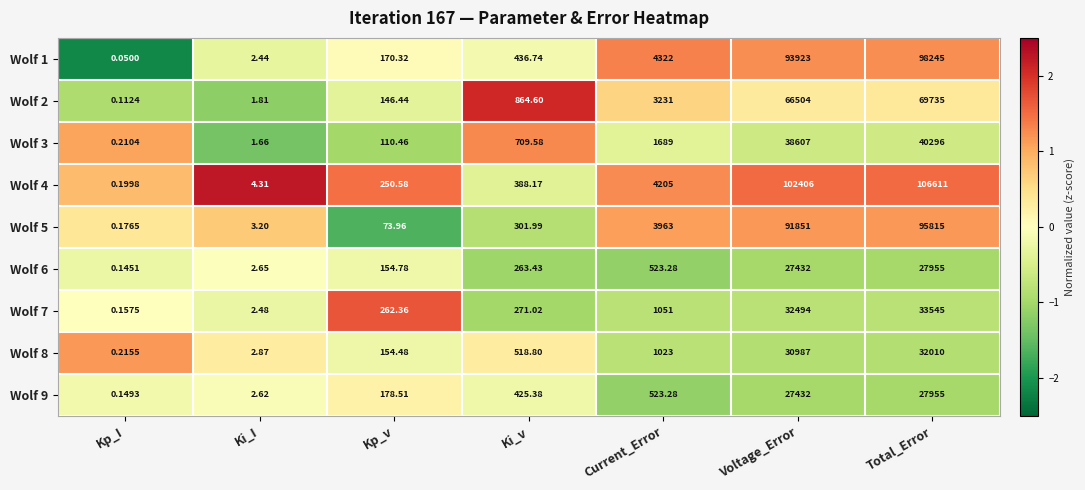

Is the value of Wolf 2 at Current_Error greater than the value of Wolf 9 at Kp_I?

Yes